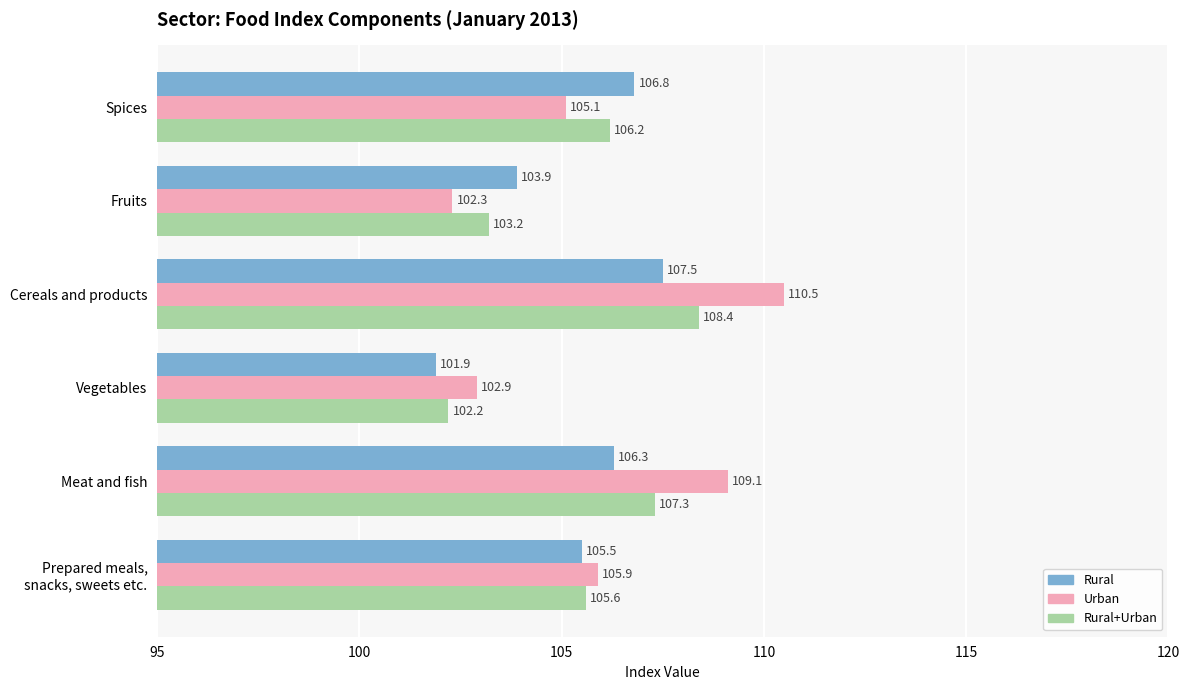

What is the approximate value of Rural+Urban at Fruits?

103.2